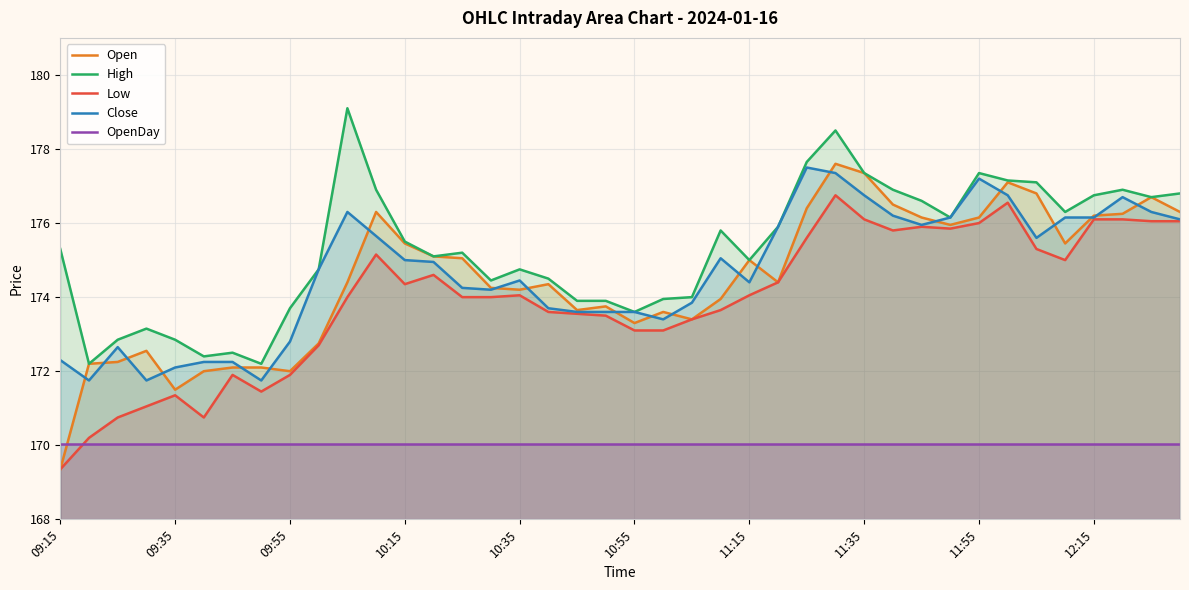

What is the highest value of the High series?

179.1